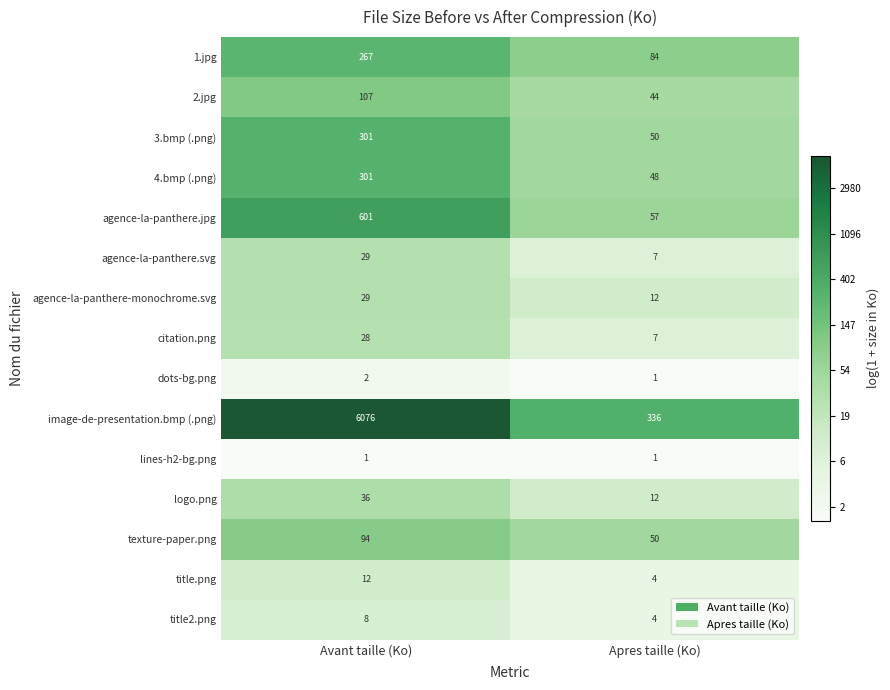

Which series has the largest total across all categories?

image-de-presentation.bmp (.png)